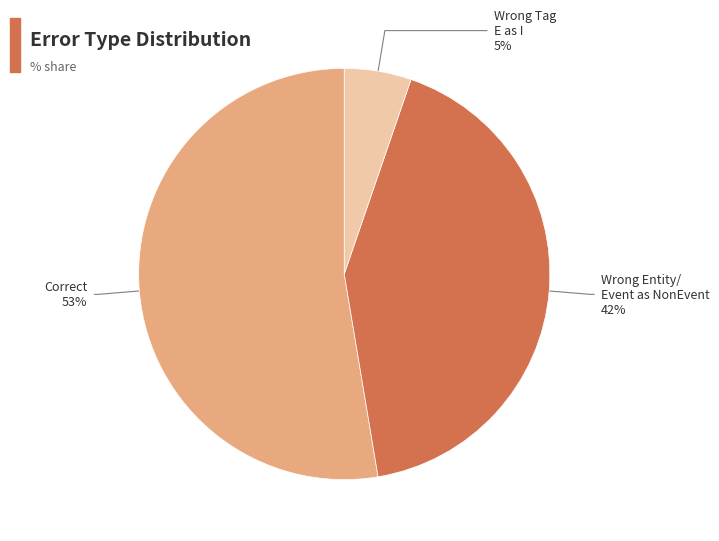

Which slice is the smallest?

Wrong Tag E as I